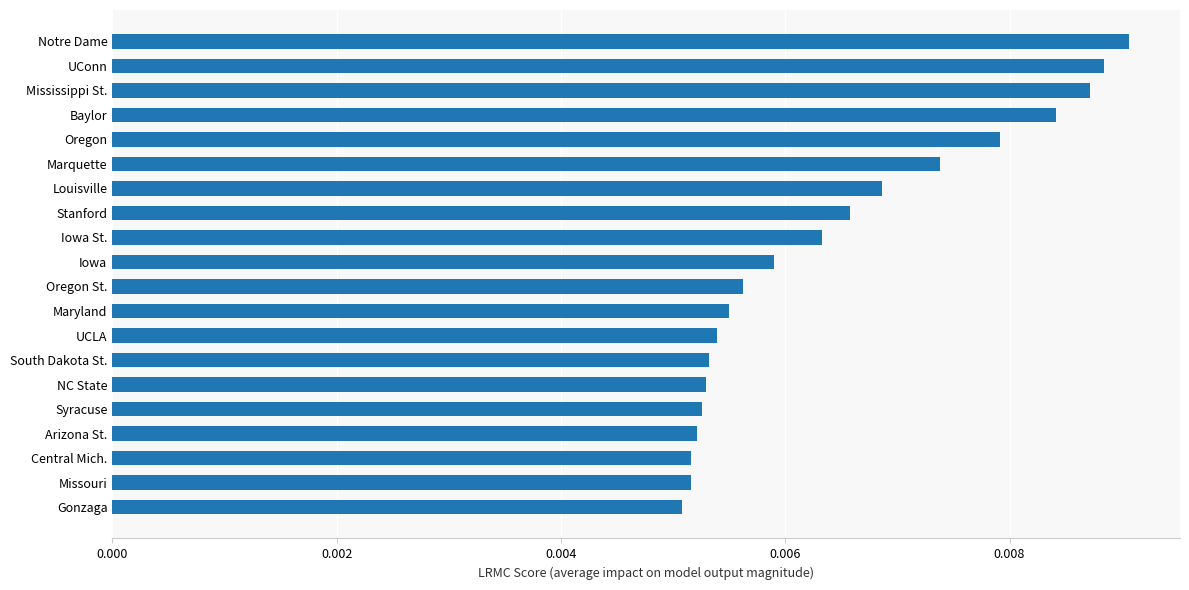

How many values are between 0 and 1?

20